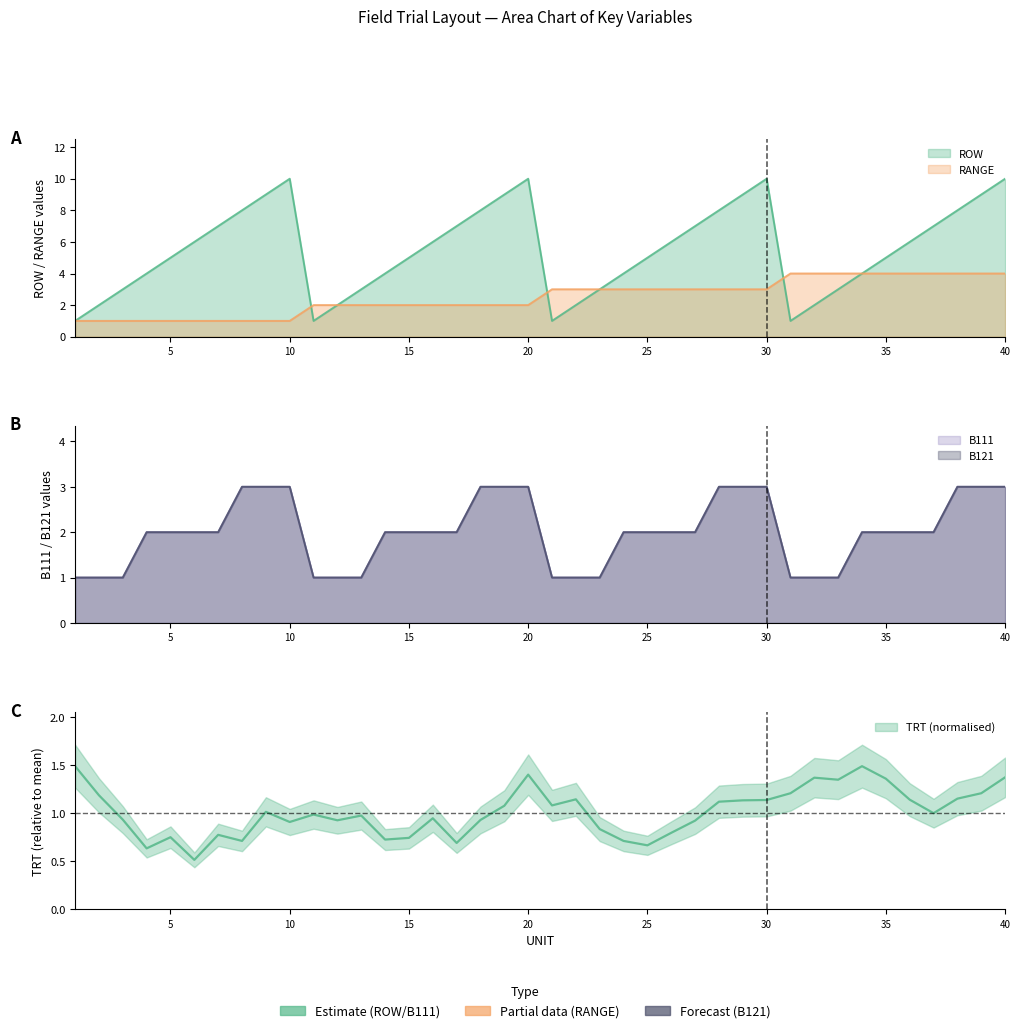

True or false: B121 and B111 intersect in this chart.

False